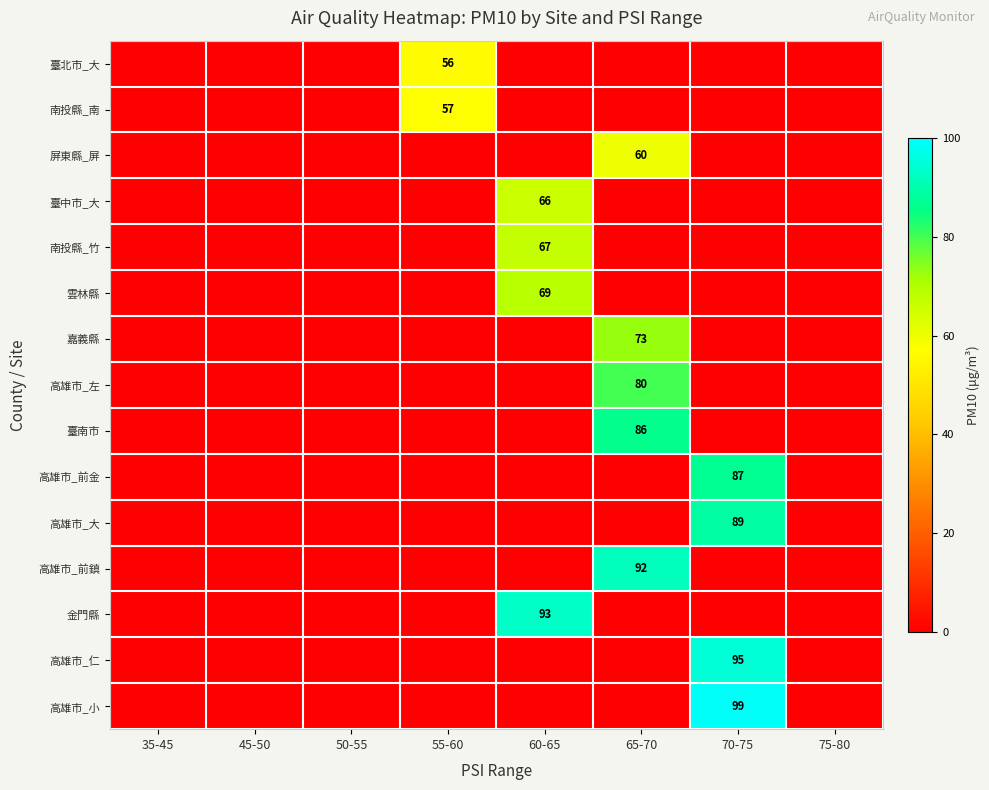

Is it true that 臺南市 equals 126 at 65-70?

False